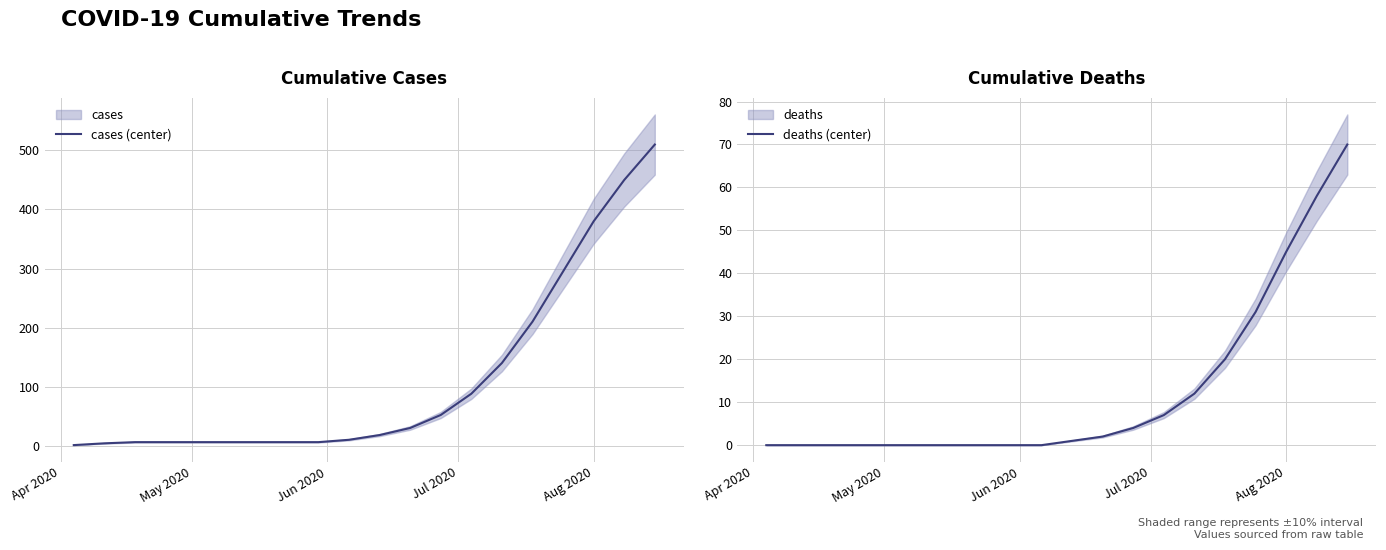

Which series has the widest spread of values?

cases (center)